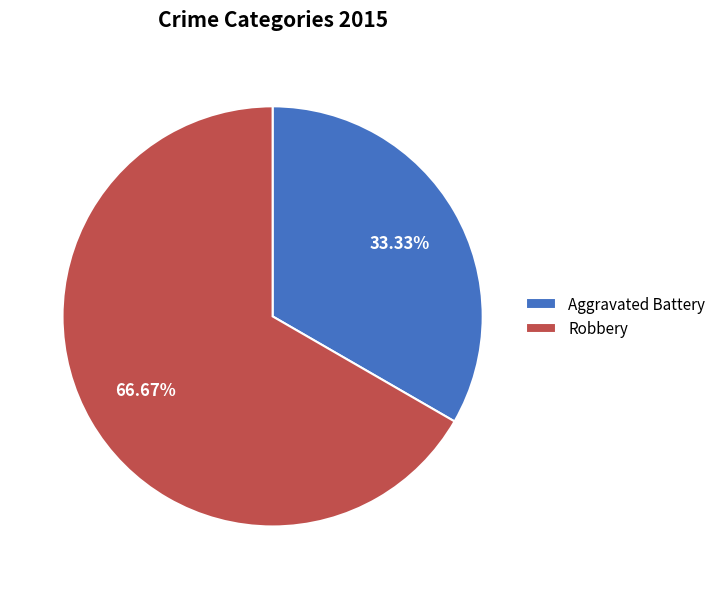

What is the total percentage of Robbery and Aggravated Battery?

100.0%